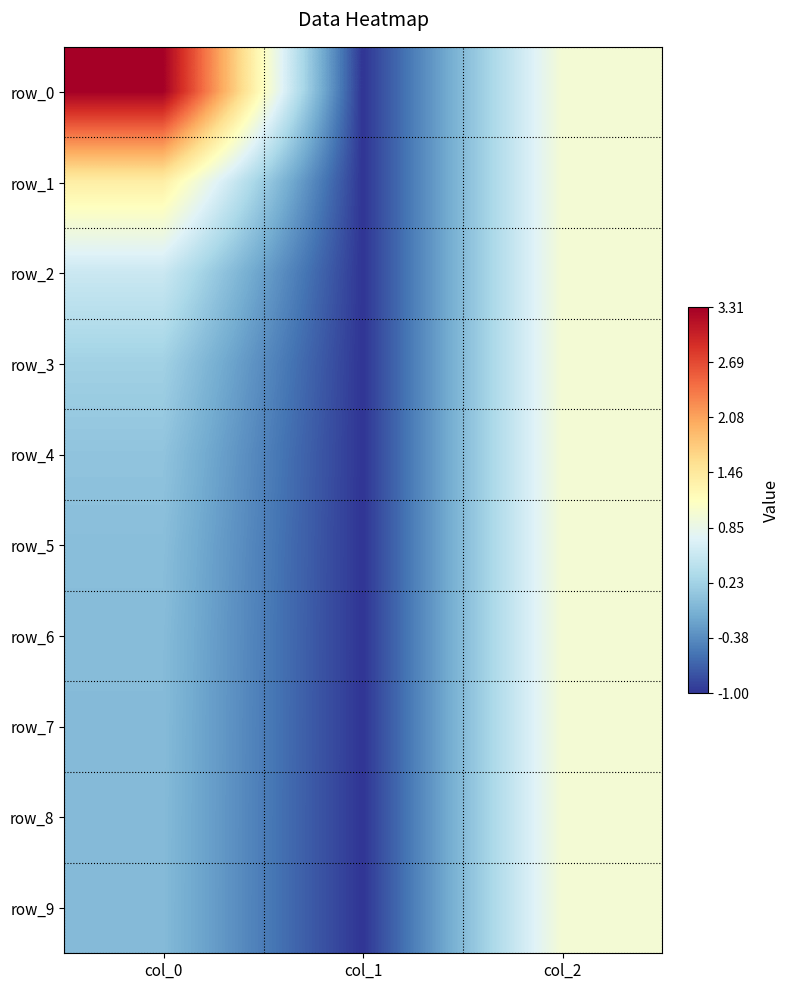

How many values in the row_4 series exceed 0?

2